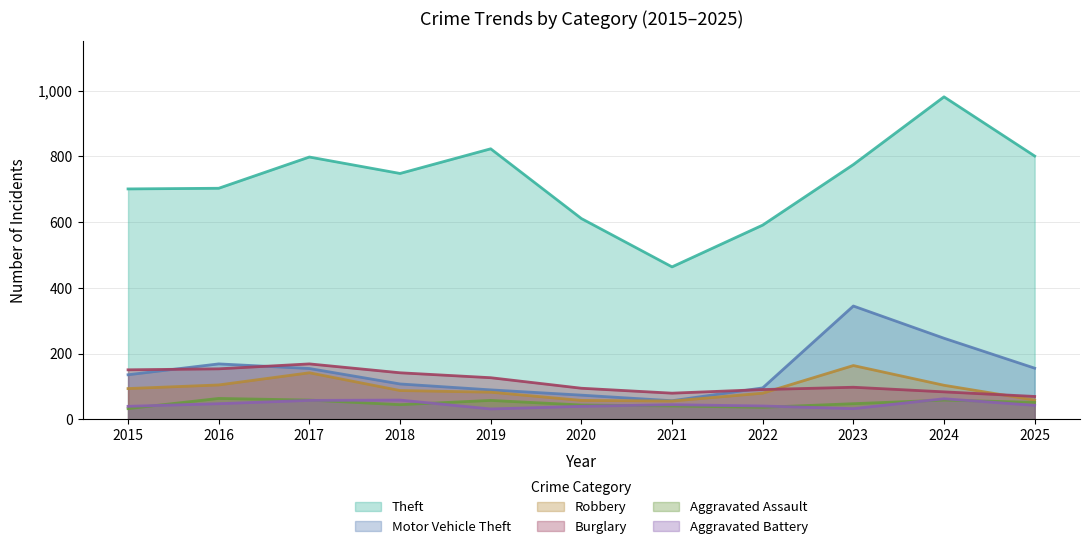

Does the chart display data point markers on the line(s)?

No